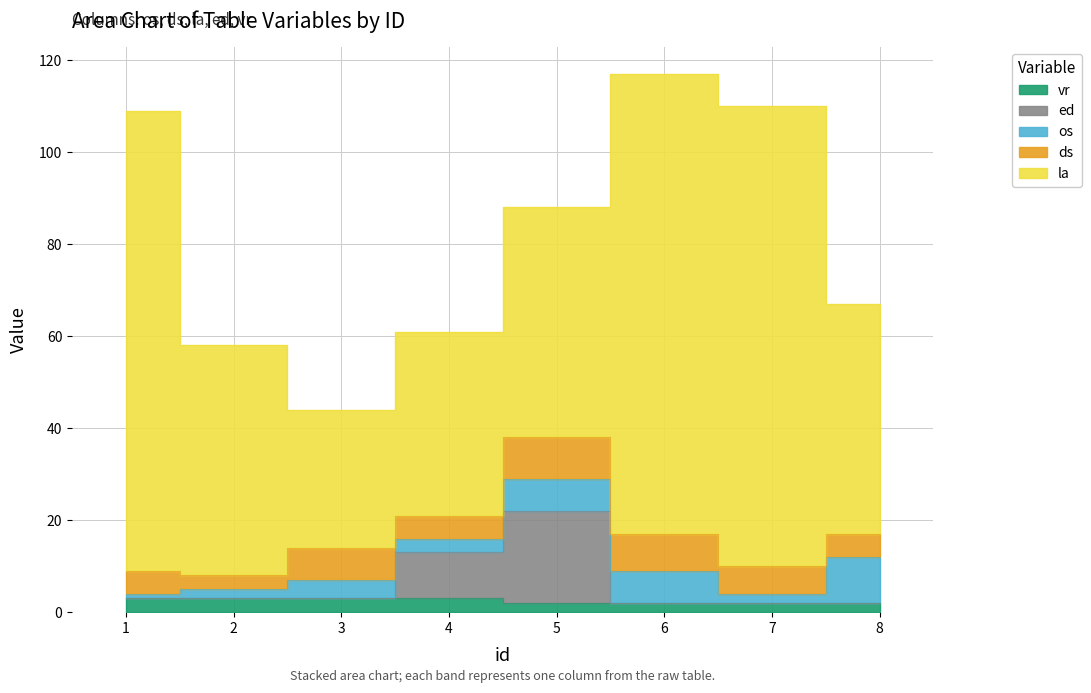

What is the difference between the maximum and minimum values in the ed series?

20